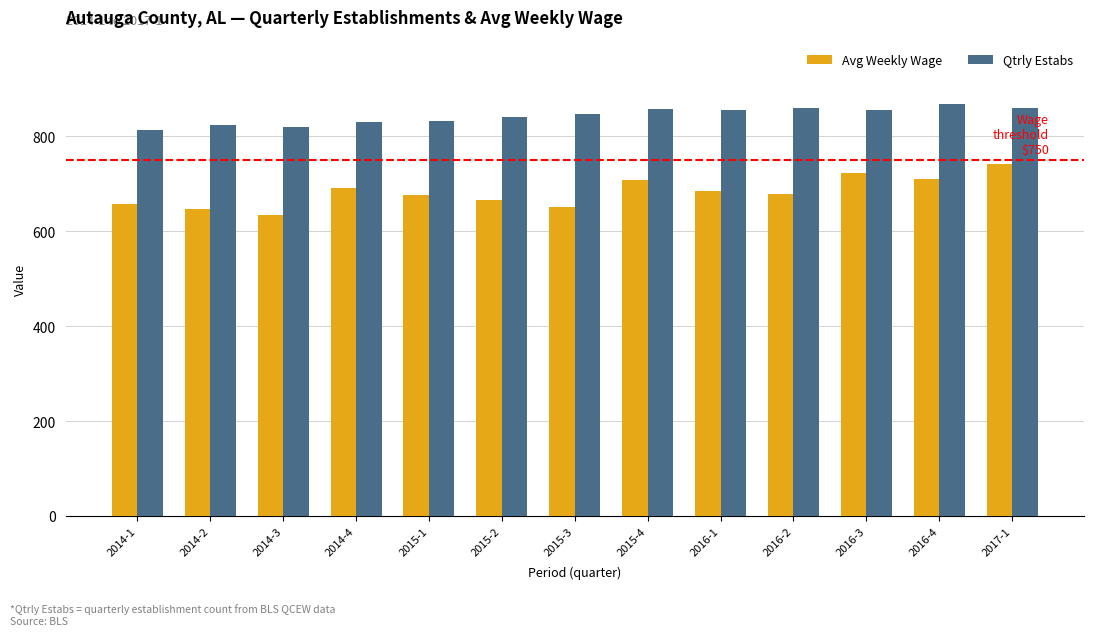

What is the spread (max minus min) of values at 2015-3?

195